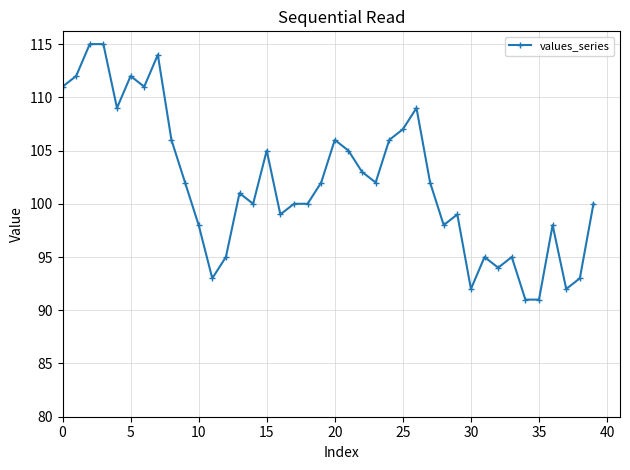

What is the value of the 10th point from the left?

102